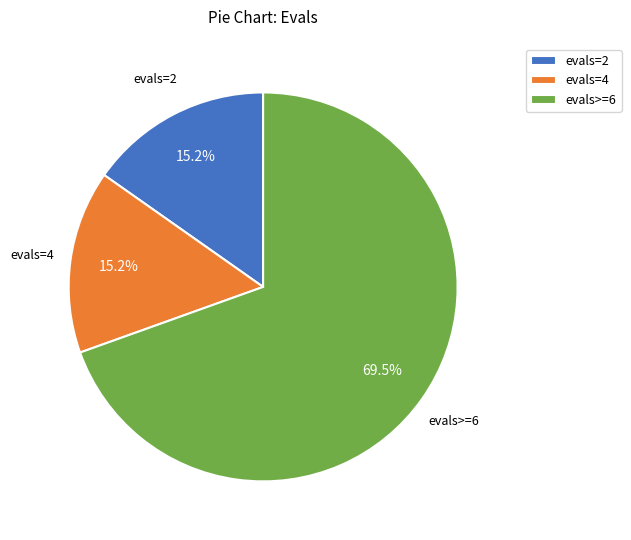

How many segments does this pie chart have?

3